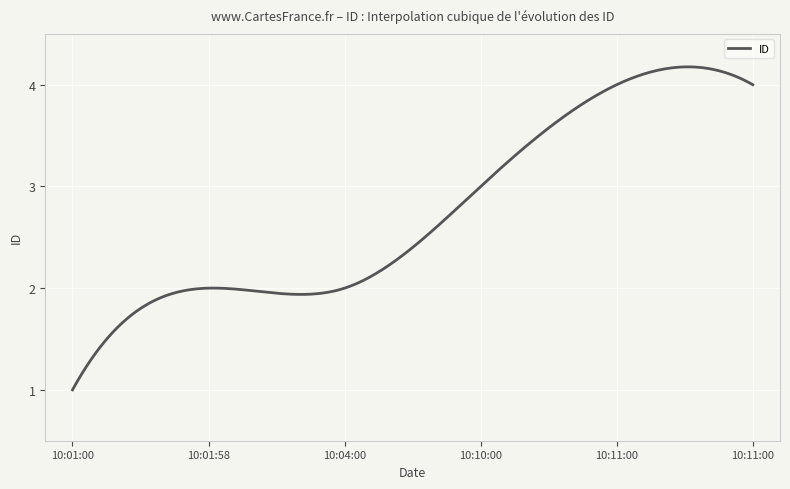

How many lines are shown in the chart?

1